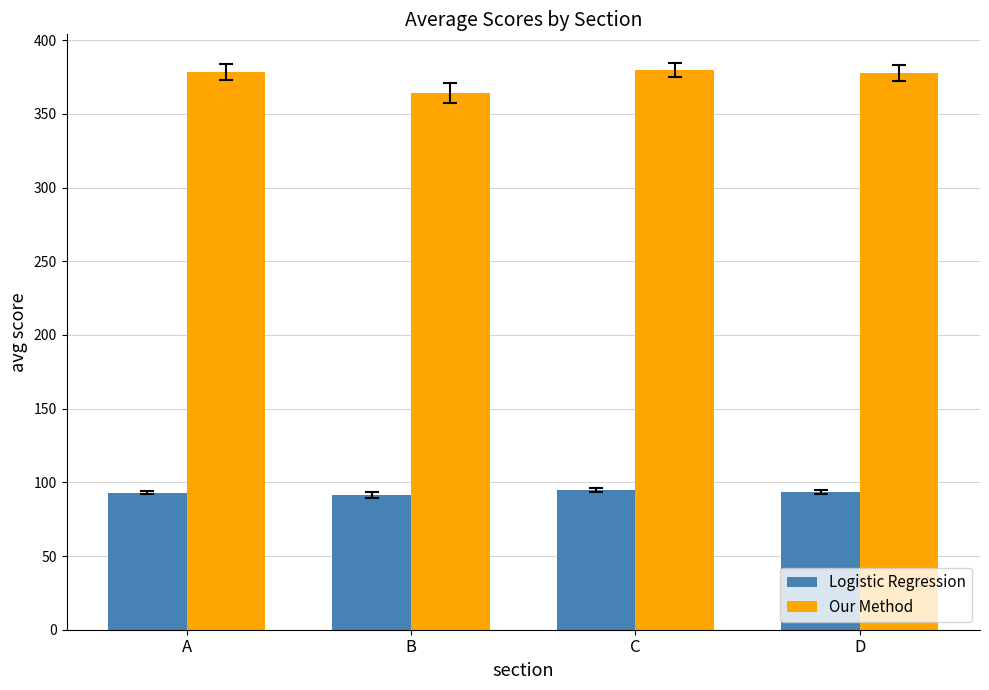

Are the bars grouped side by side (vs. stacked)?

Yes